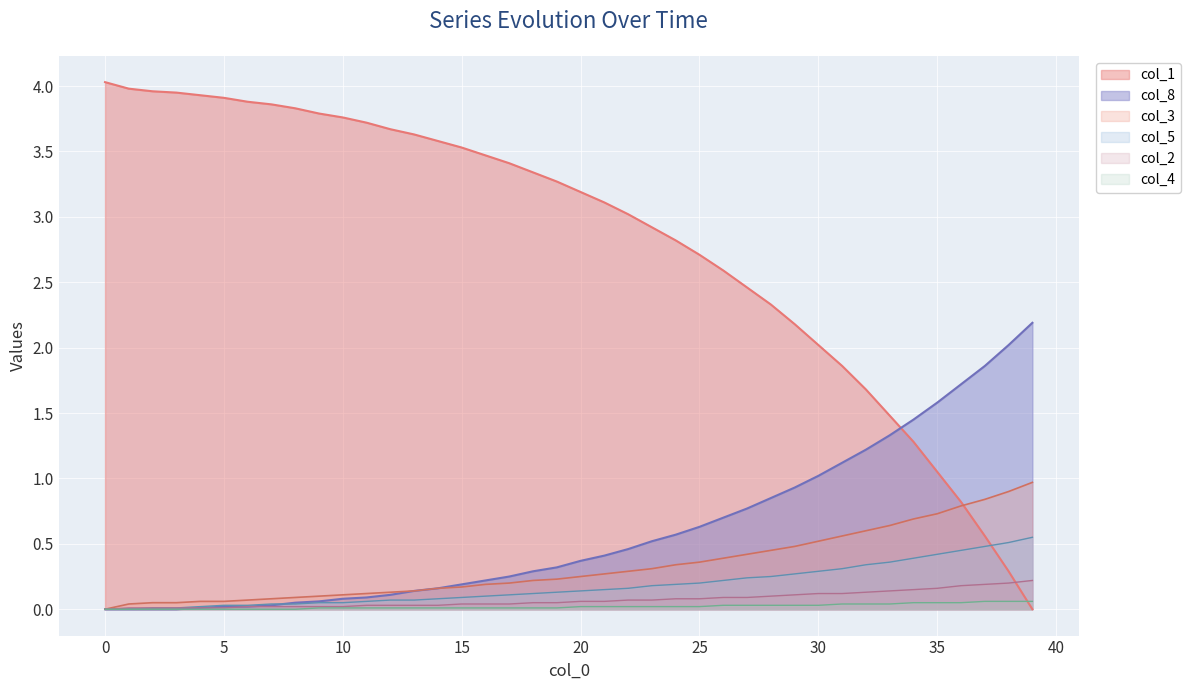

Rank the series at 36 from highest to lowest value.

col_8, col_1, col_3, col_5, col_2, col_4